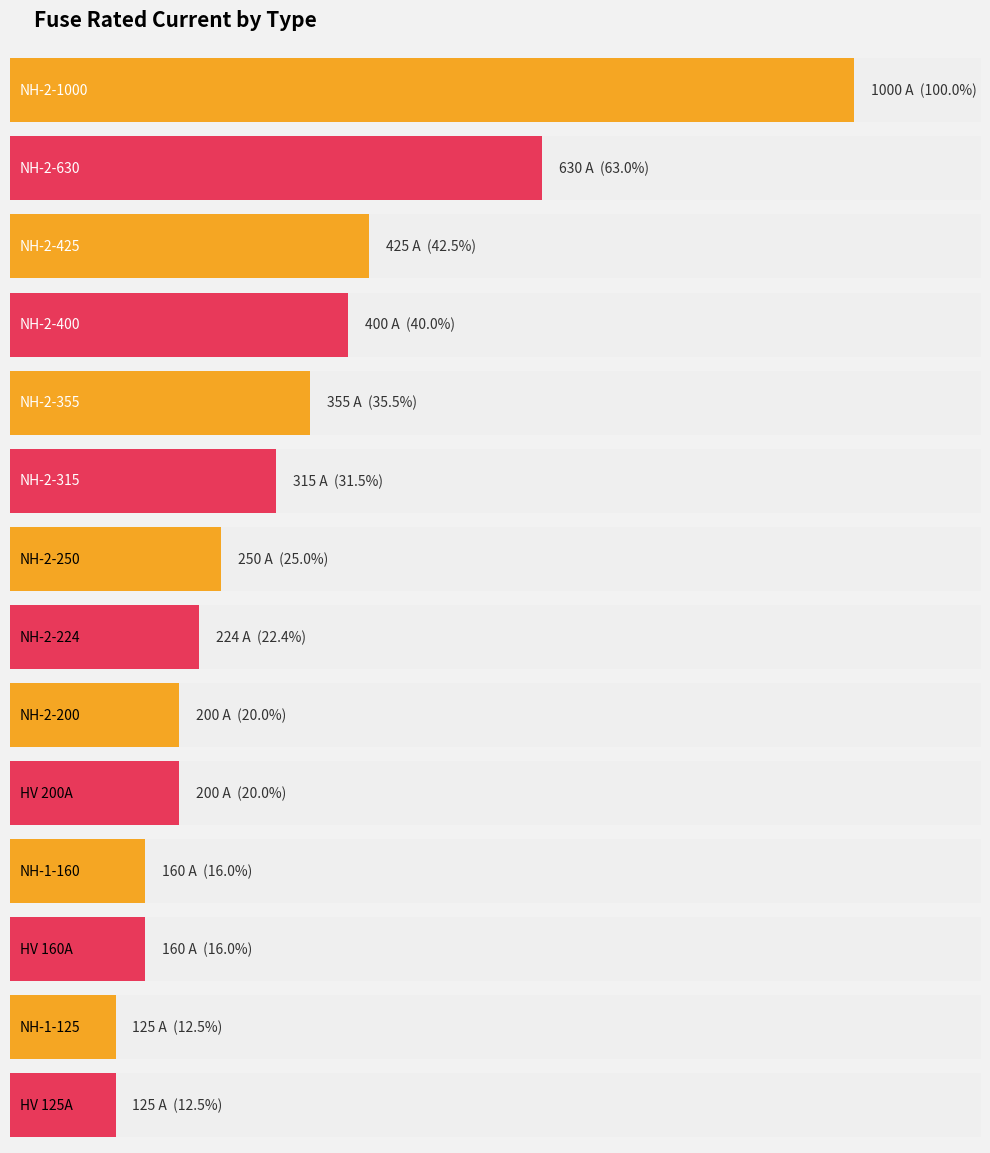

True or false: the data shows 121.5 at NH-2-355.

False